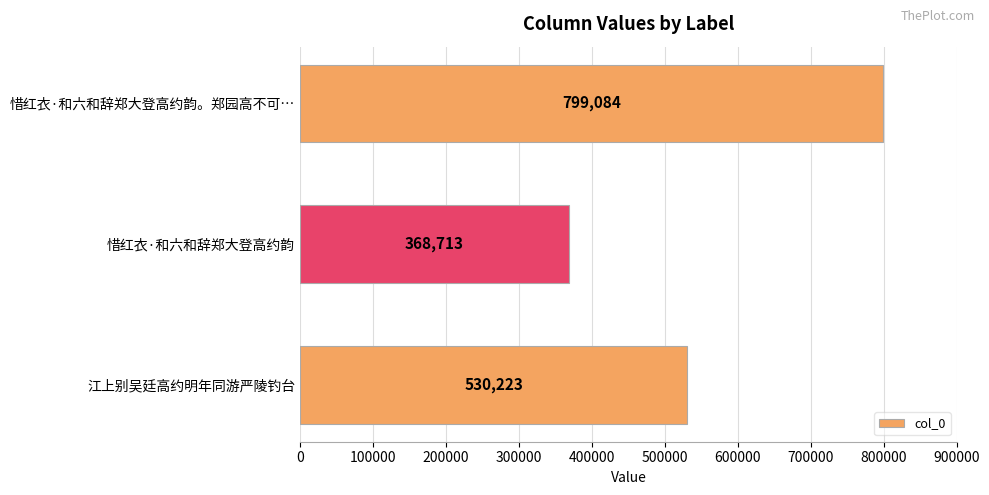

Reading top to bottom, what are all the values shown in this chart?

惜红衣·和六和辞郑大登高约韵。郑园高不可…=799084	惜红衣·和六和辞郑大登高约韵=368713	江上别吴廷高约明年同游严陵钓台=530223